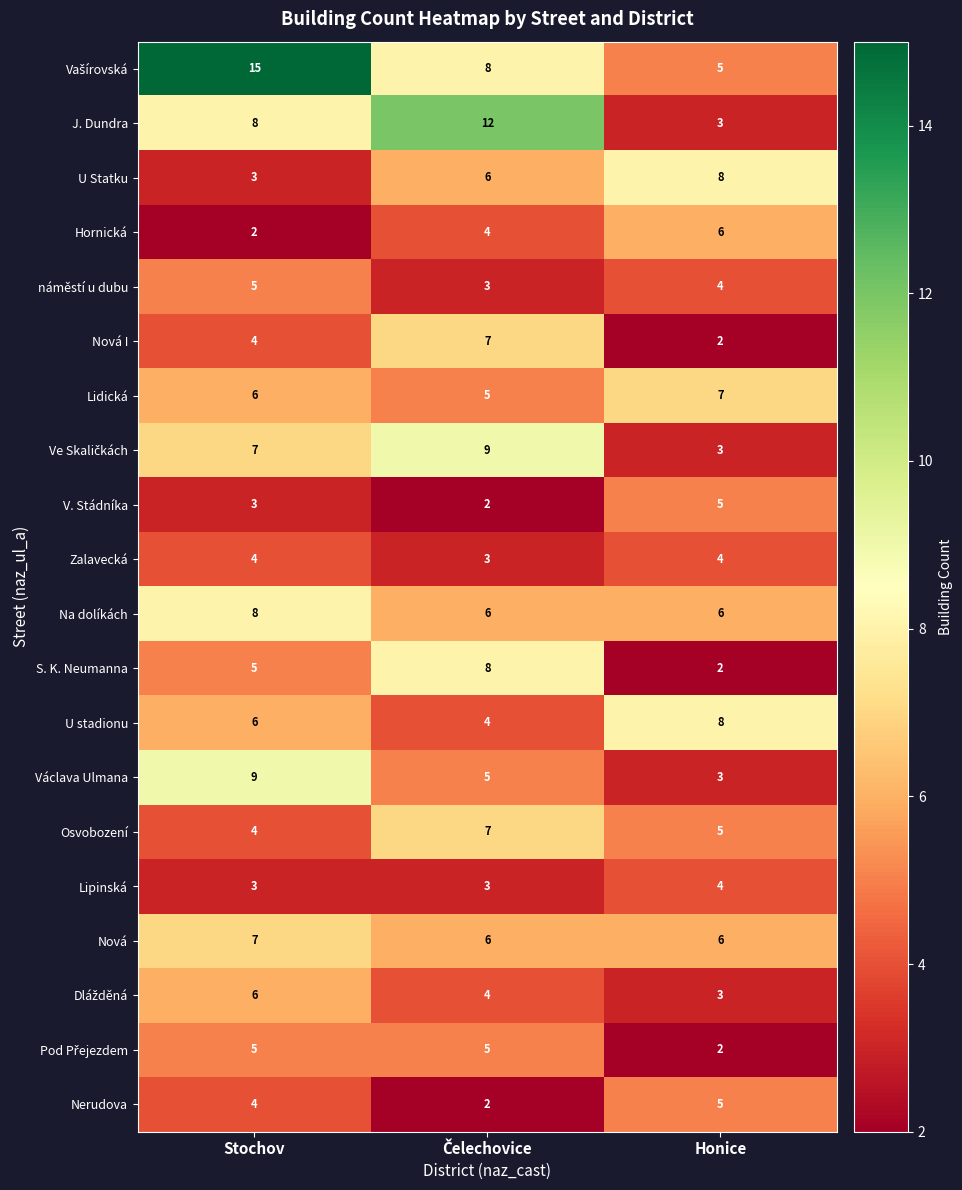

At how many categories does at least one series exceed 7?

3